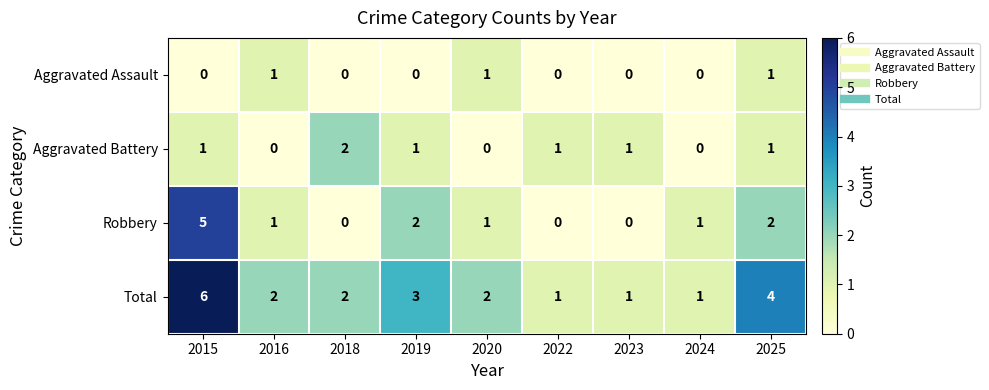

True or false: Aggravated Battery has a value of 1 at 2020.

False